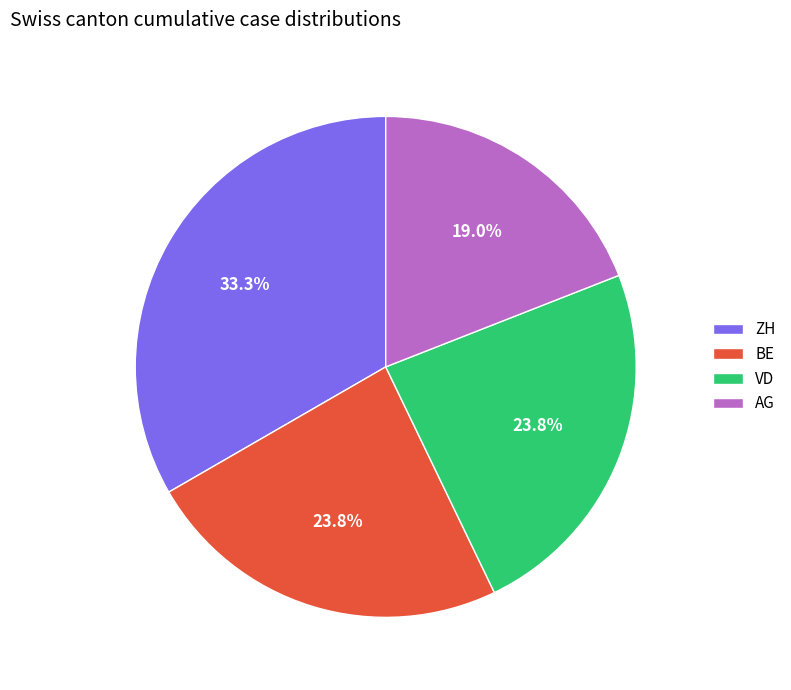

To the nearest percent, what is the combined percentage of VD and AG?

43%